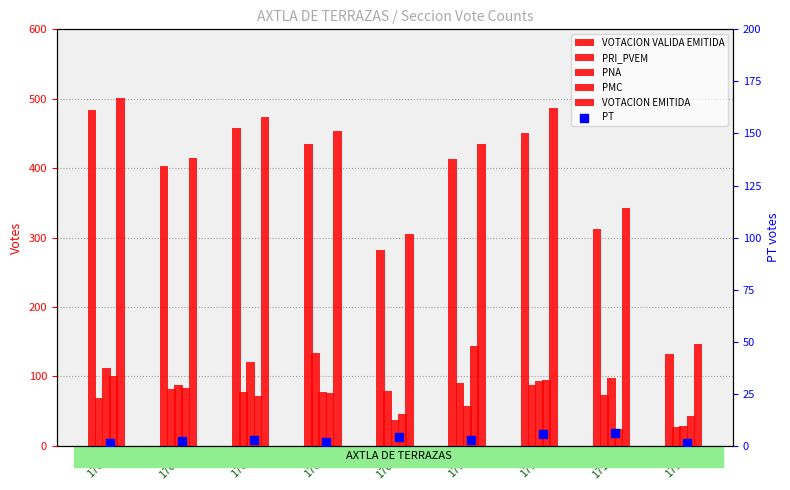

At how many categories does at least one series exceed 378?

6